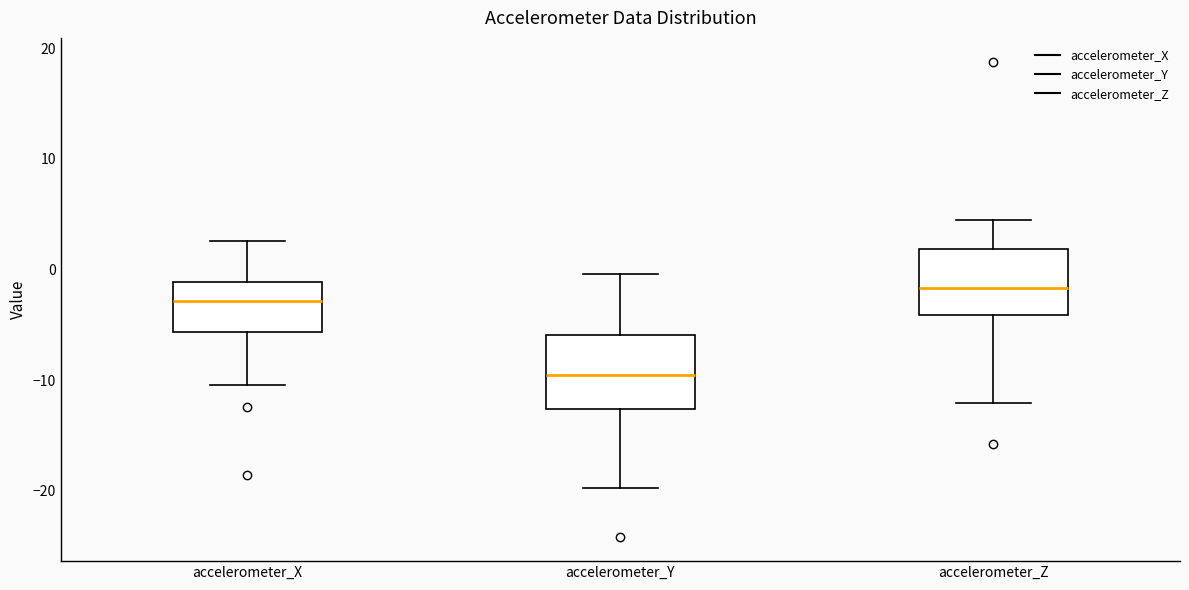

Reading left to right, transcribe this box plot: for each box, give where its median line is, the range the box spans, and where its two whiskers end, as read against the y-axis. The values are not printed on the chart, so give them approximately, as read against the axis.

accelerometer_X: median -3, box -6 to -1, whiskers -10 to 3
accelerometer_Y: median -10, box -13 to -6, whiskers -20 to 0
accelerometer_Z: median -2, box -4 to 2, whiskers -12 to 4